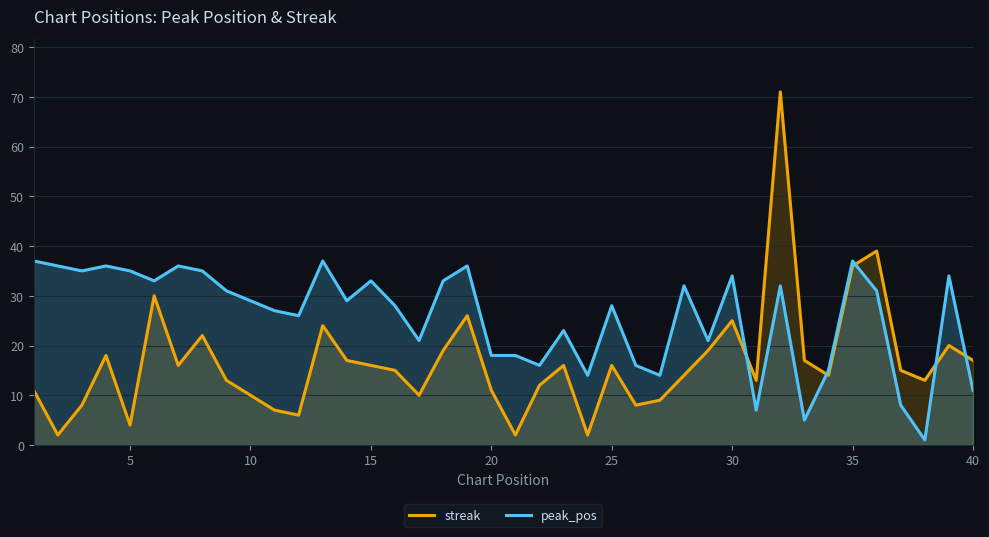

Which series has the largest range (max minus min)?

streak